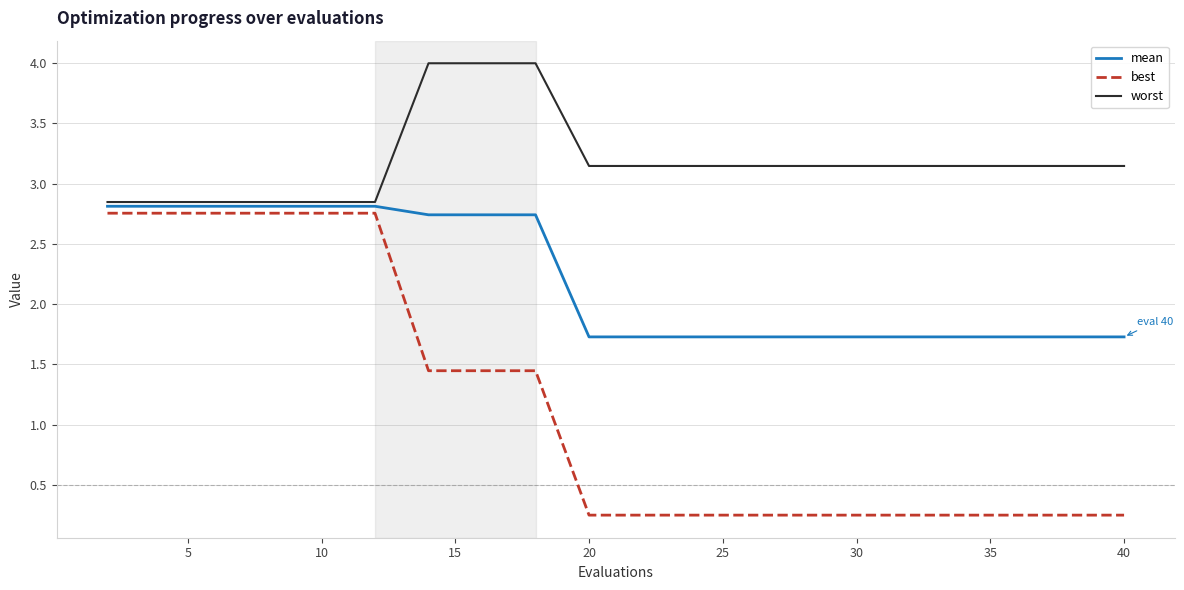

Which series has the largest total across all categories?

worst